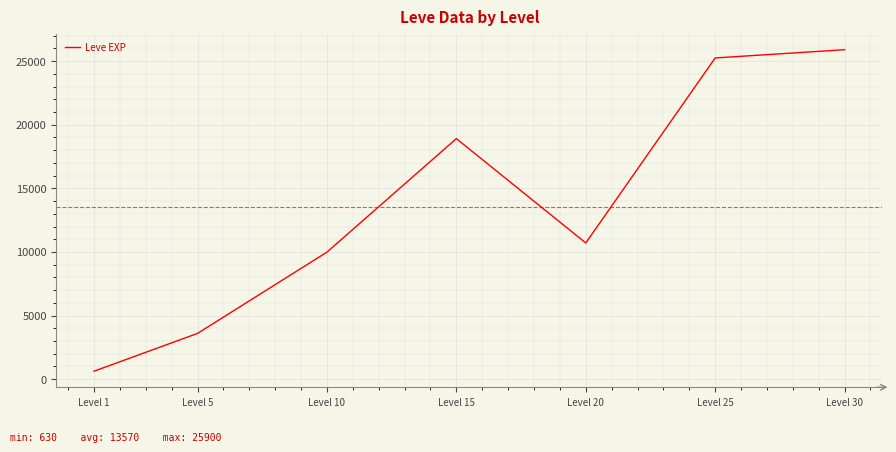

What is the difference between the values at Level 15 and Level 1?

18280